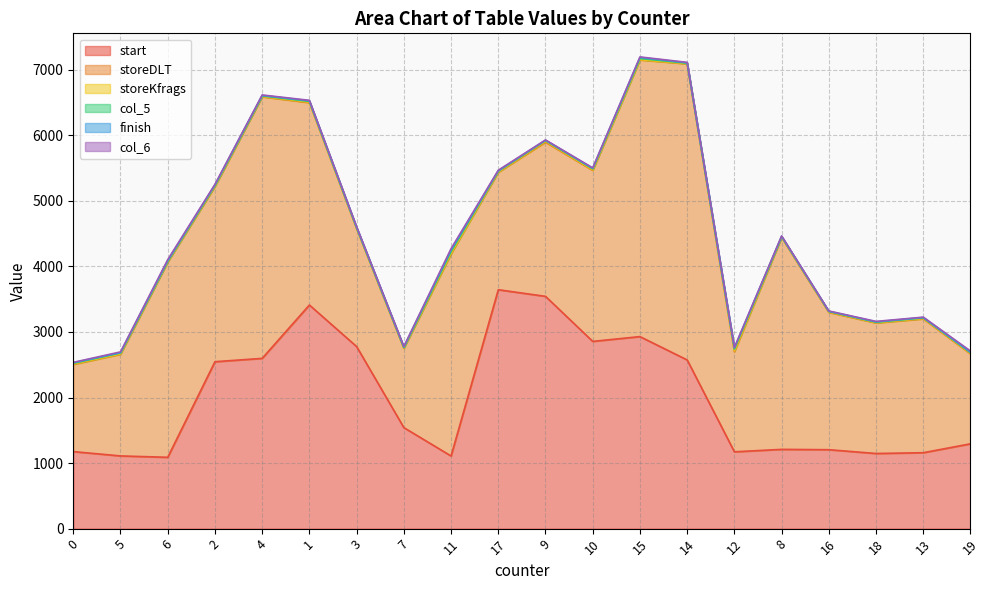

What are all the series names shown in the legend?

start, storeDLT, storeKfrags, col_5, finish, col_6